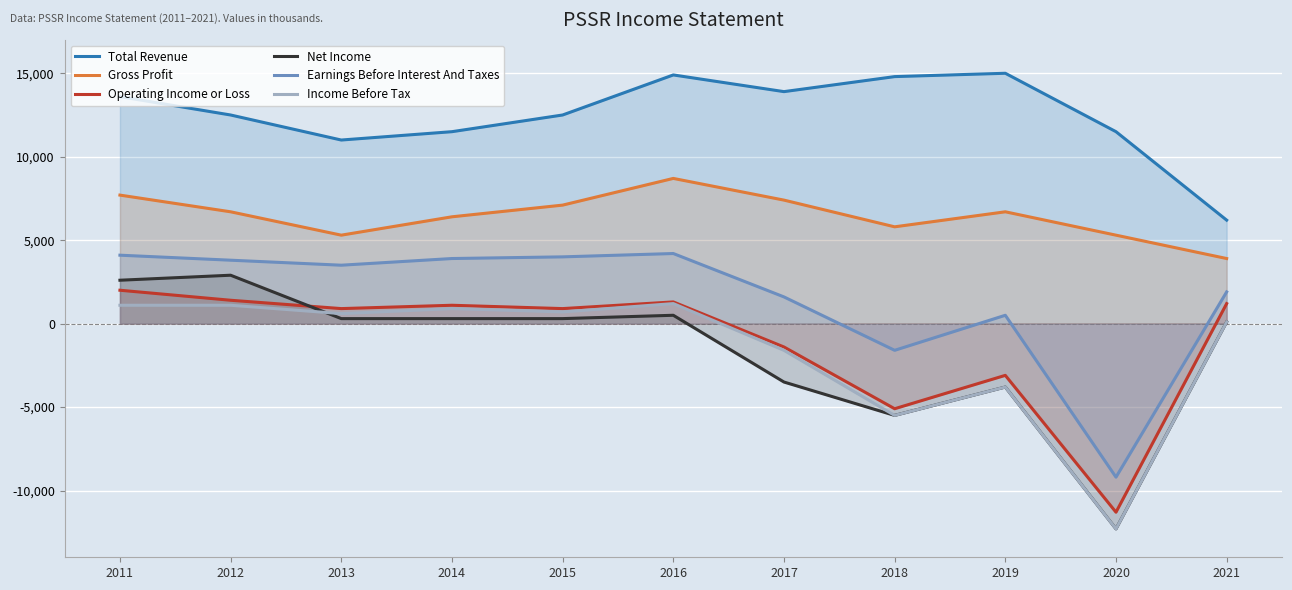

What is the total value across all series at 2012?

28400